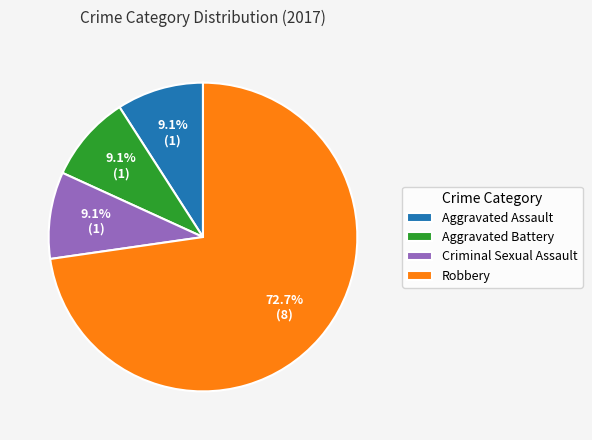

How much of the chart is everything except Aggravated Battery?

90.9%